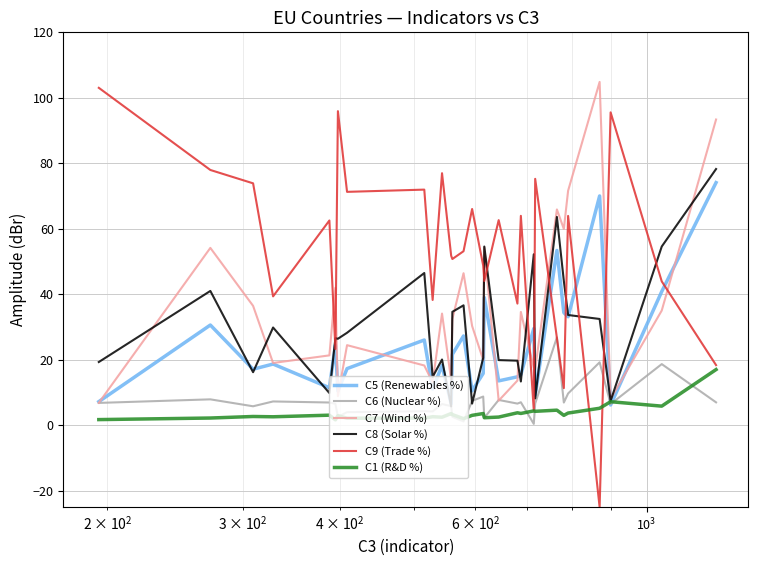

What is the value of the C9 (Trade %) point at the 22nd from the left?

75.3